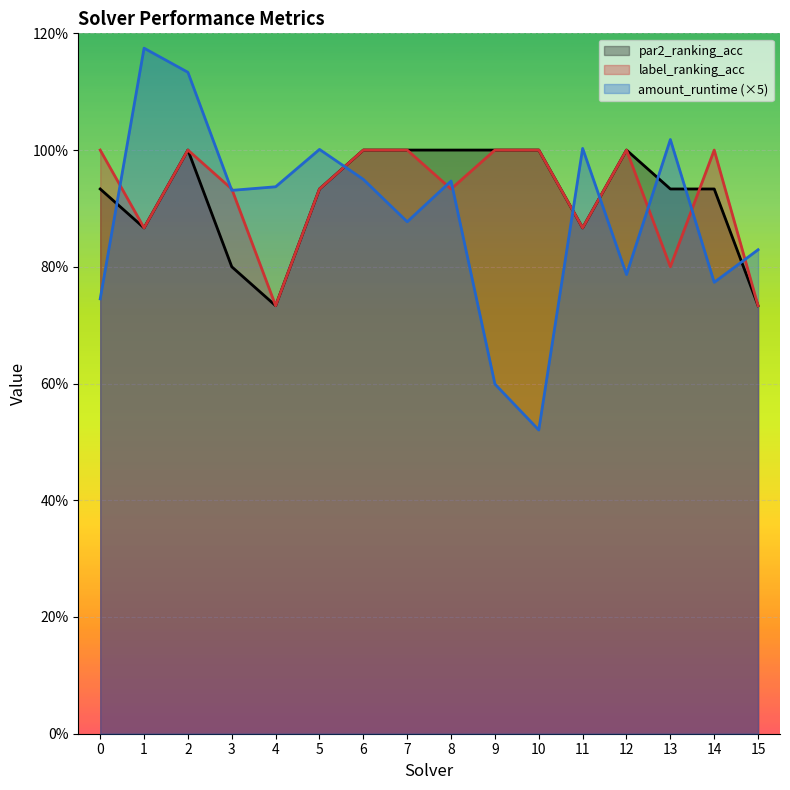

Which category has the lowest value in the par2_ranking_acc series?

4